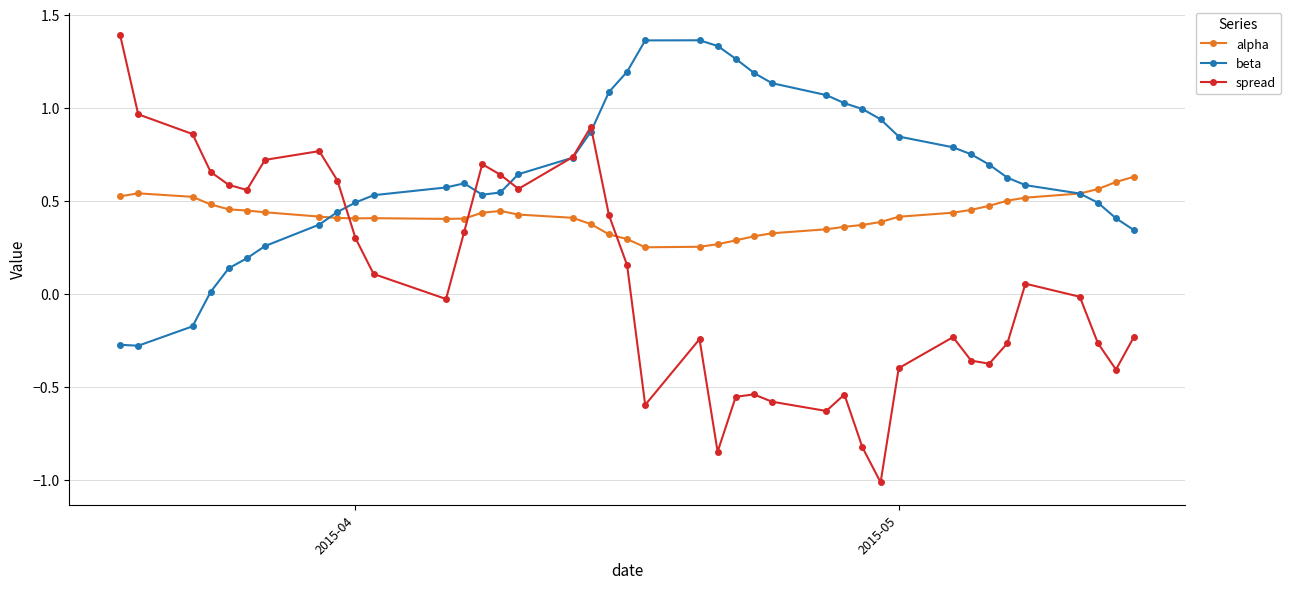

Which series ends up on top after the final intersection of beta and spread?

beta